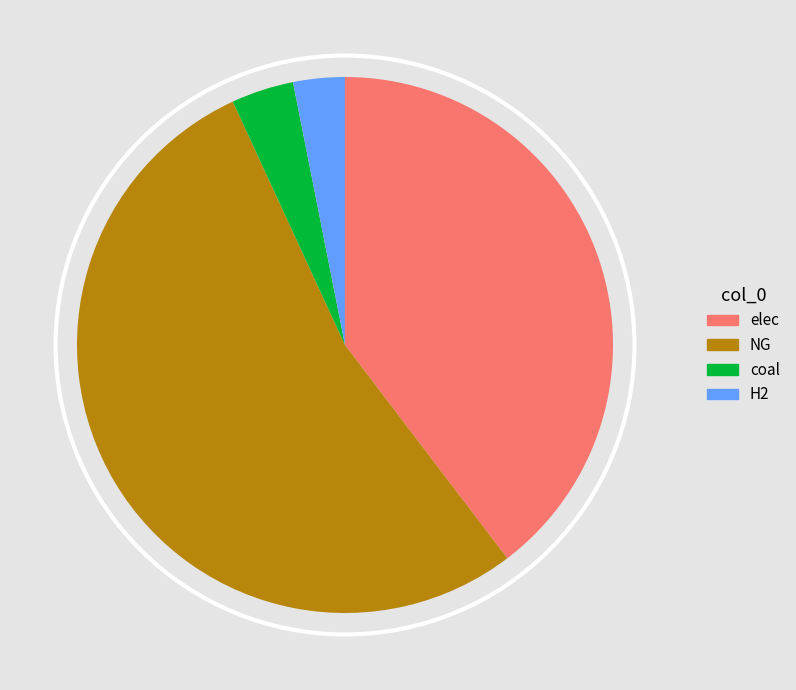

Count the number of slices in the pie.

4